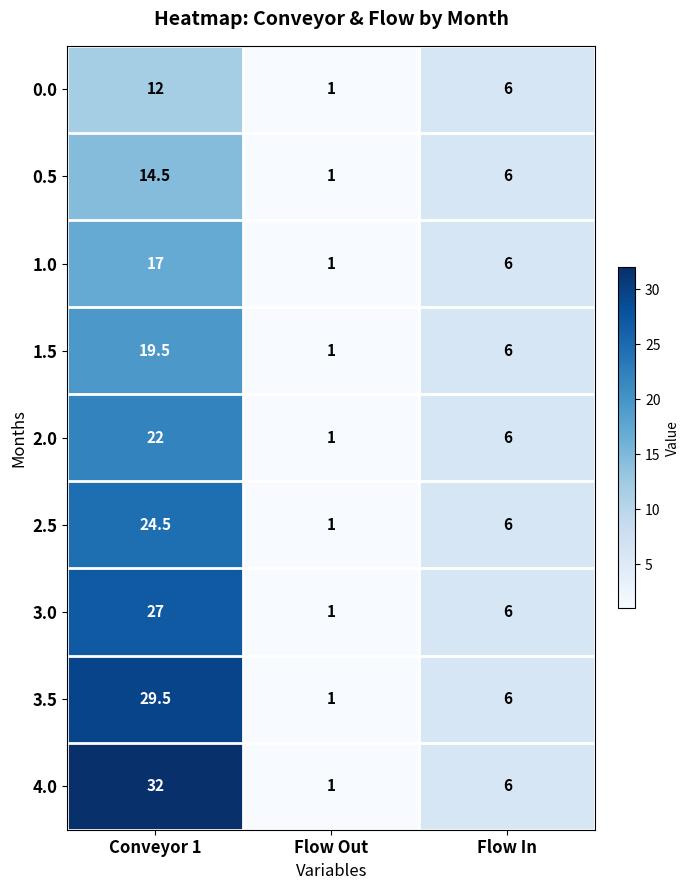

At which label does 2.5 reach its minimum?

Flow Out